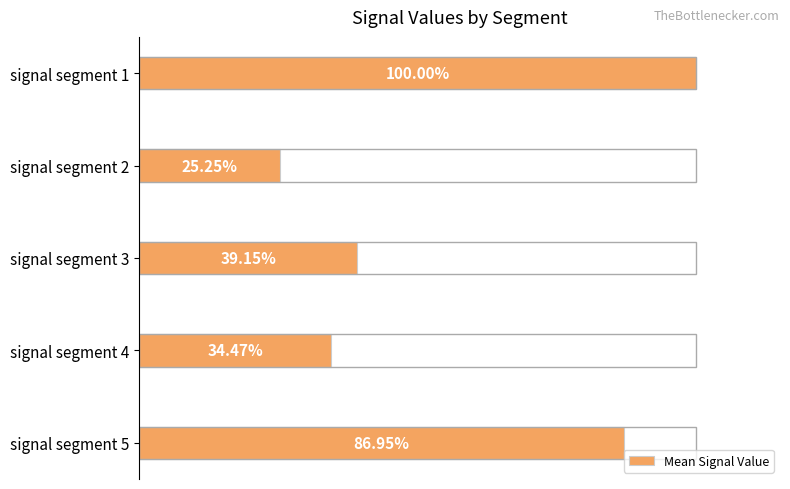

Which has a higher value, signal segment 2 or signal segment 5?

signal segment 5